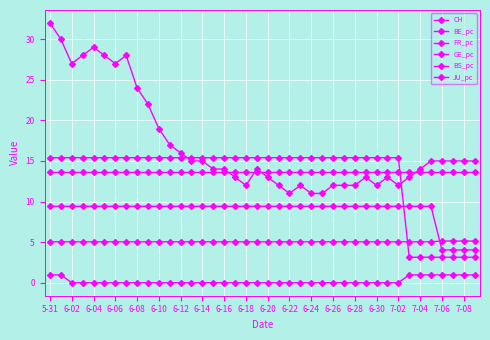

True or false: BE_pc and CH cross at least once.

False